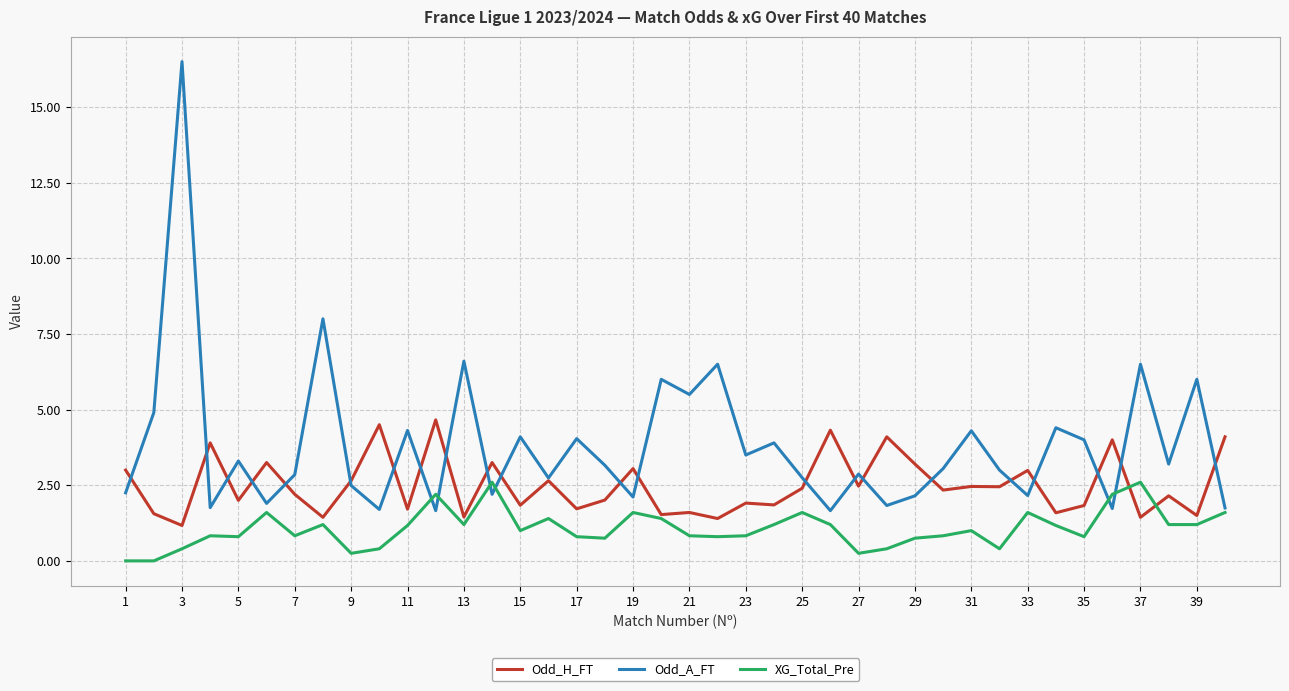

How many lines are shown in the chart?

3